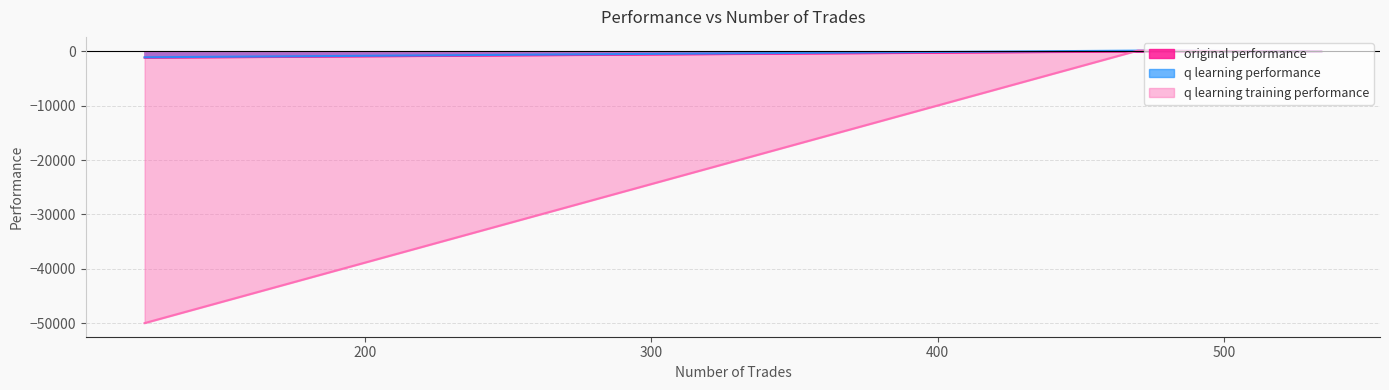

The original performance series shows 59.1 at 534. True or false?

False